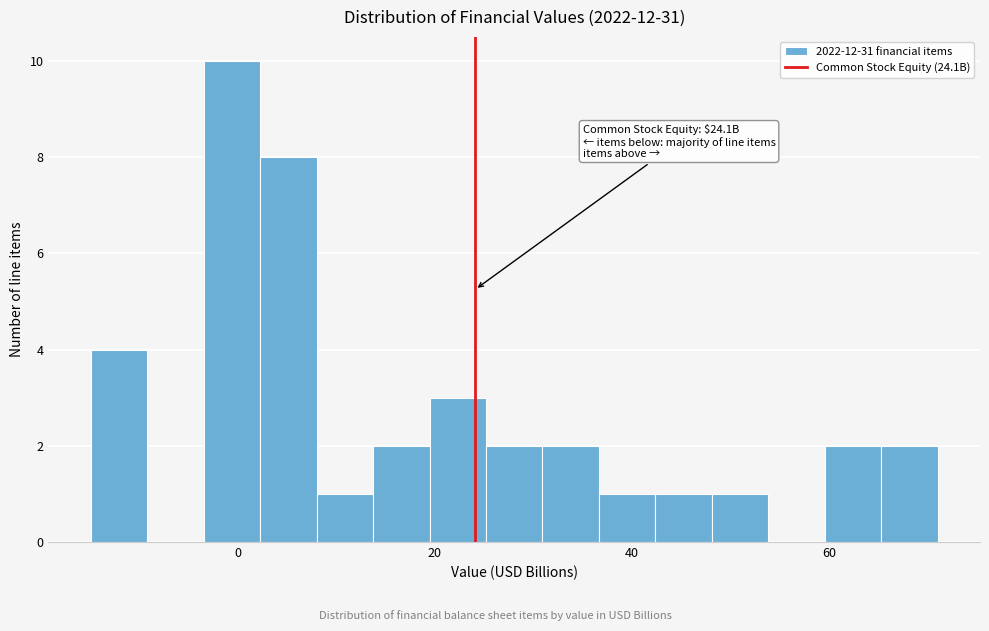

Read against the x-axis, roughly where is the centre of the tallest bar?

0